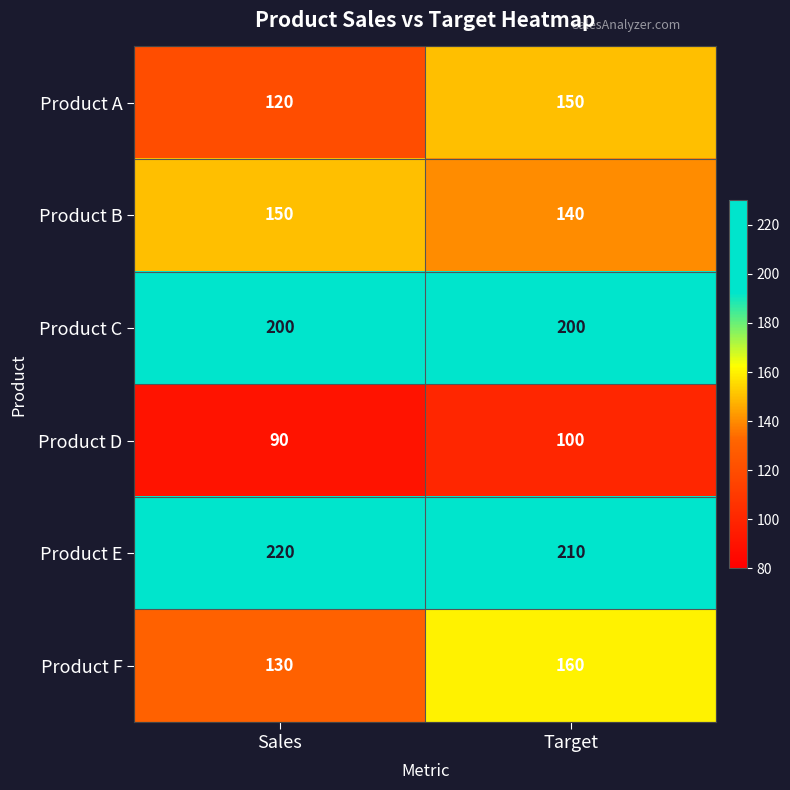

What is the maximum value shown in the chart?

220